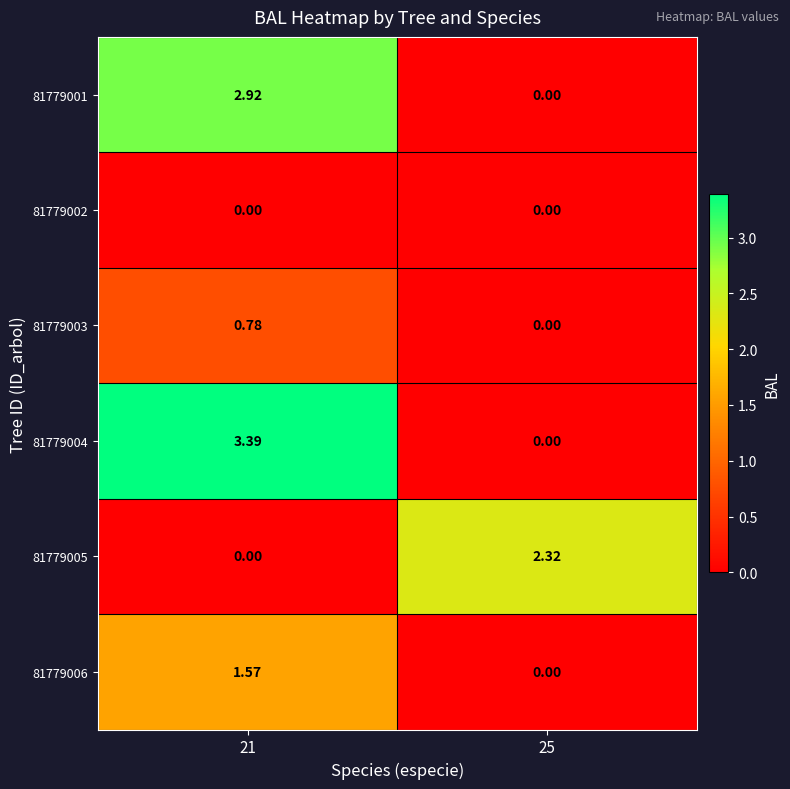

How many categories are shown in the chart?

2